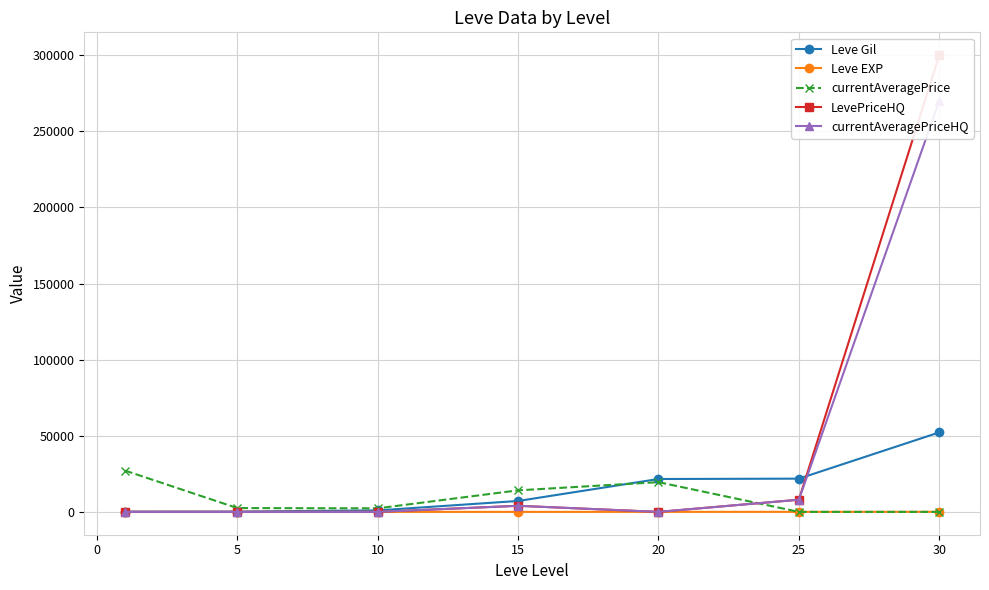

Rank the series by their maximum value, from highest to lowest.

LevePriceHQ, currentAveragePriceHQ, Leve Gil, currentAveragePrice, Leve EXP